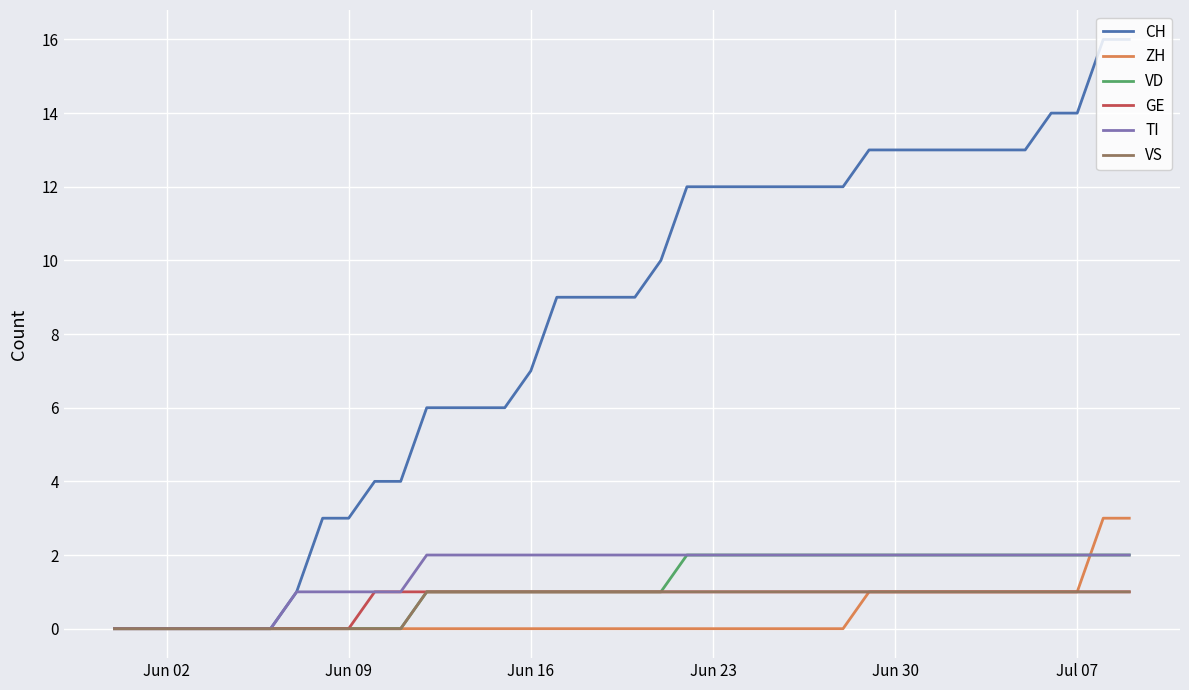

Which series has the largest total across all categories?

CH